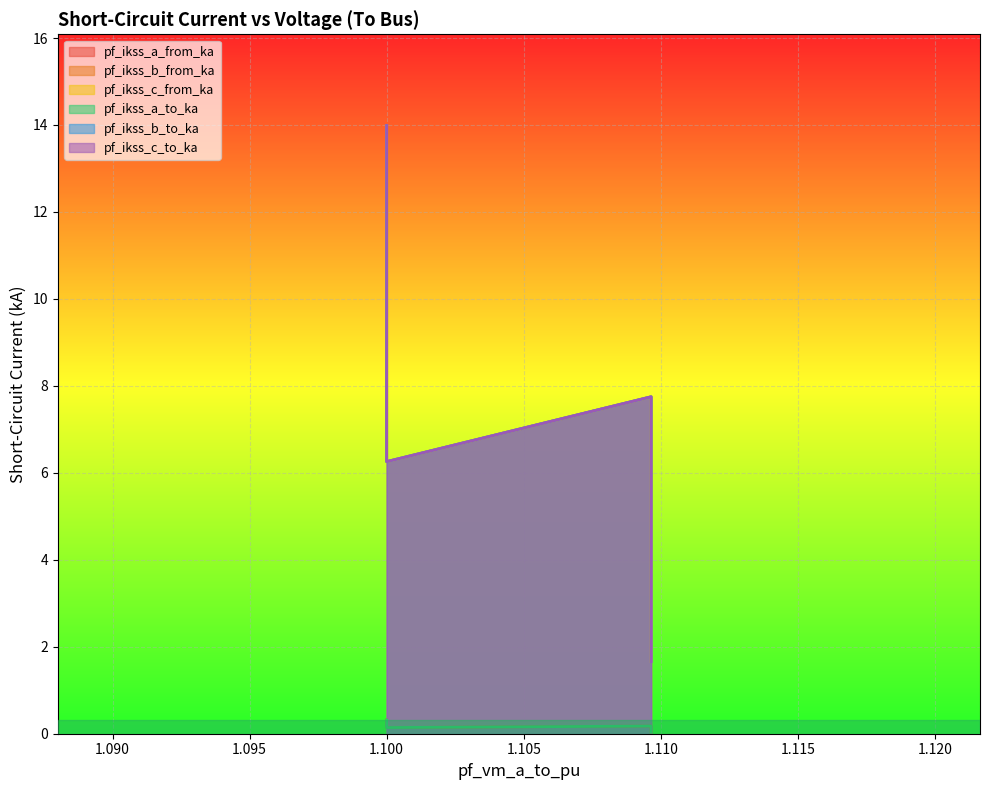

What is the difference between the maximum and minimum values in the pf_ikss_a_from_ka series?

12.3